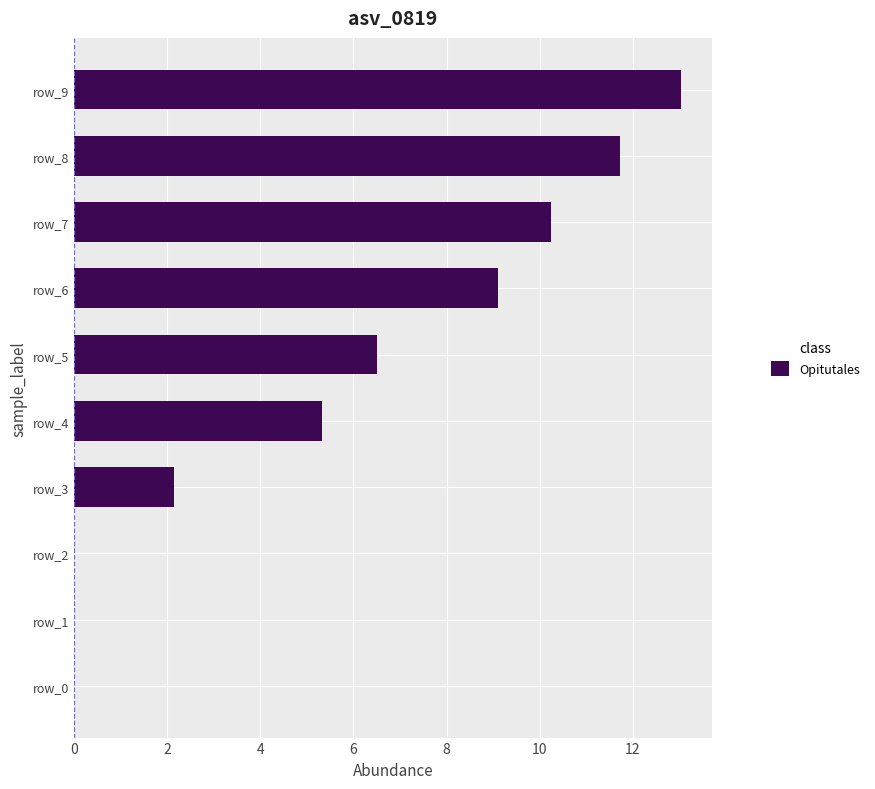

Is it true that the value at row_1 is 0.0?

True